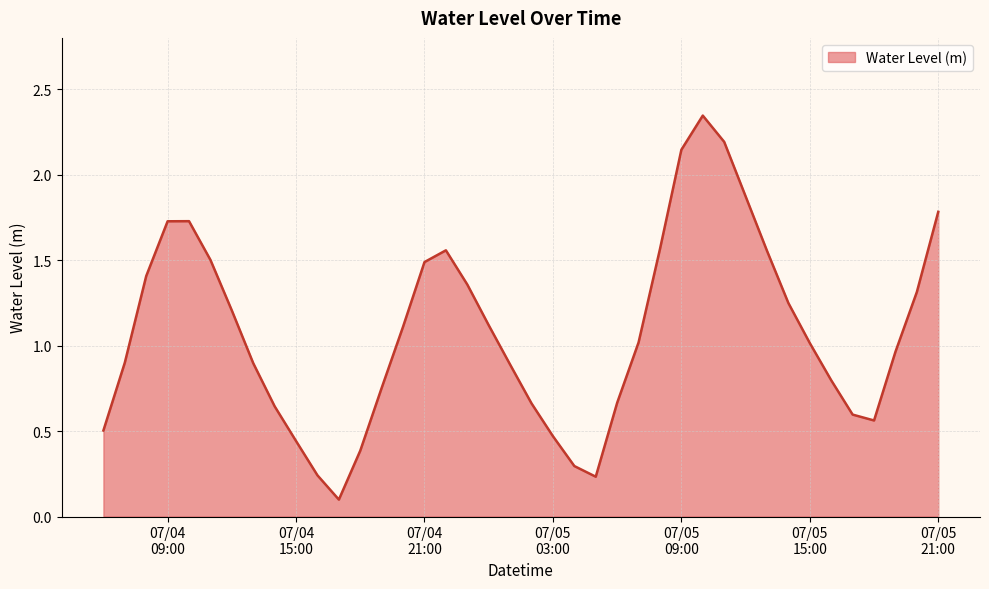

What is the difference between the maximum and minimum values?

2.2